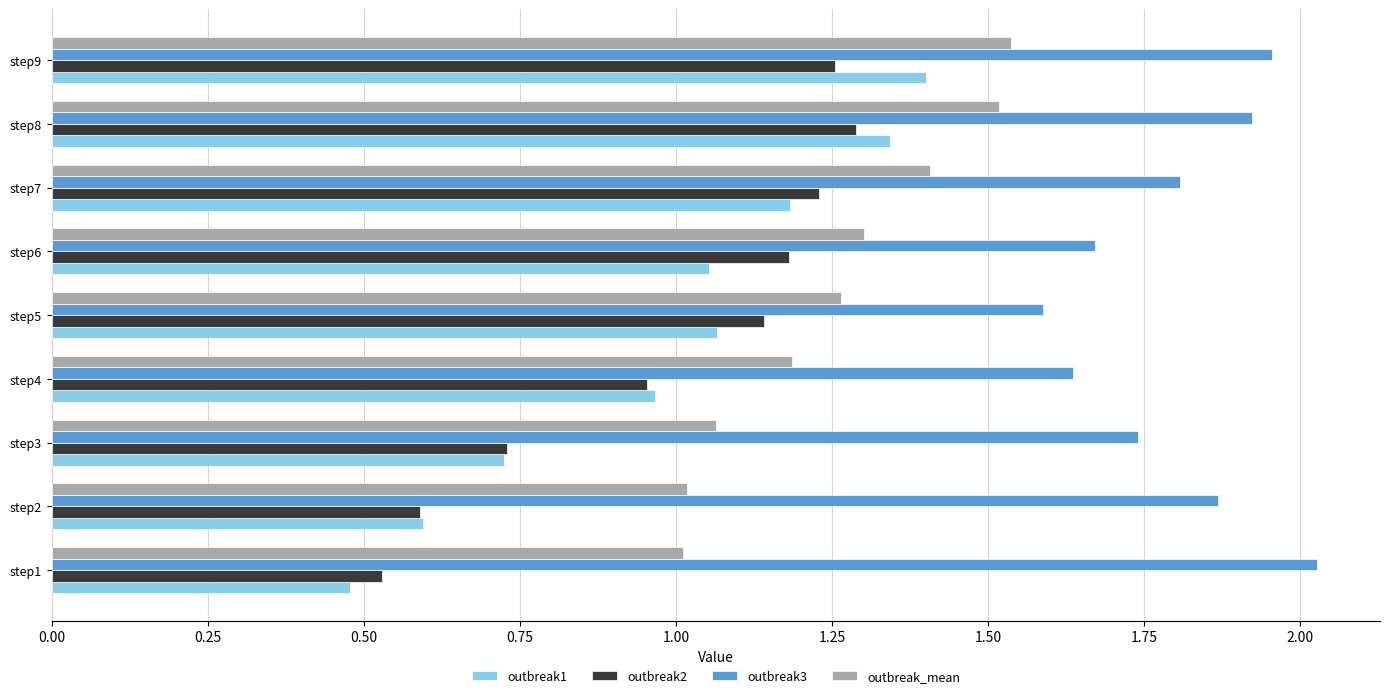

What is the sum of the outbreak2 values at step5 and step6?

2.3